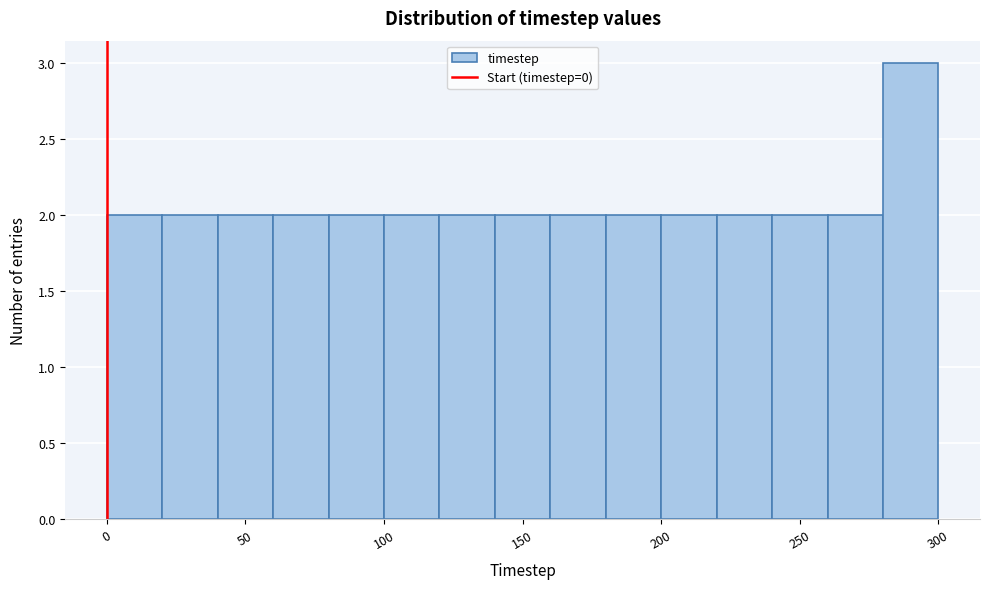

Over which range of the x-axis is the bar tallest?

280 to 300